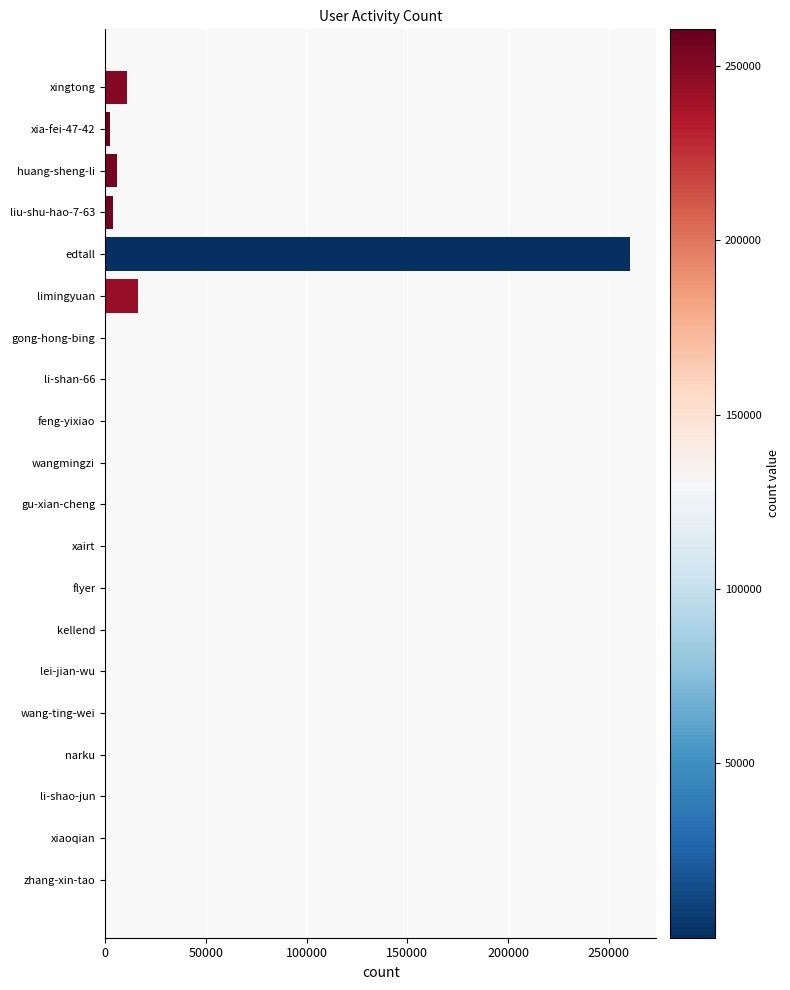

What is the approximate value at limingyuan?

16297